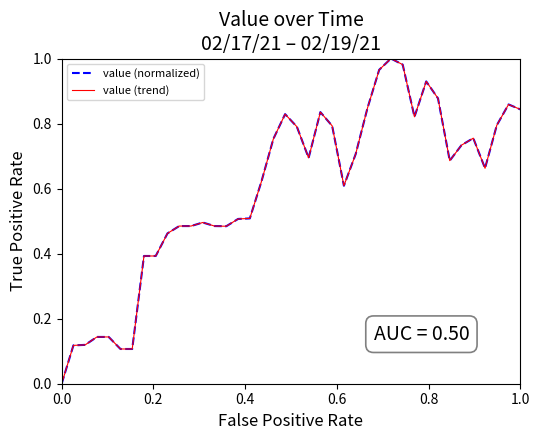

Does the chart have visible grid lines?

No